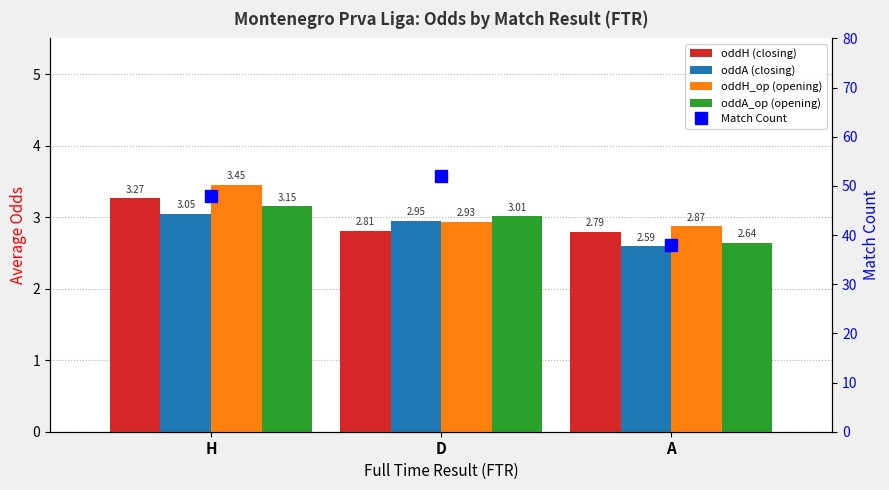

Rank the categories by oddA (closing) value from highest to lowest.

H, D, A